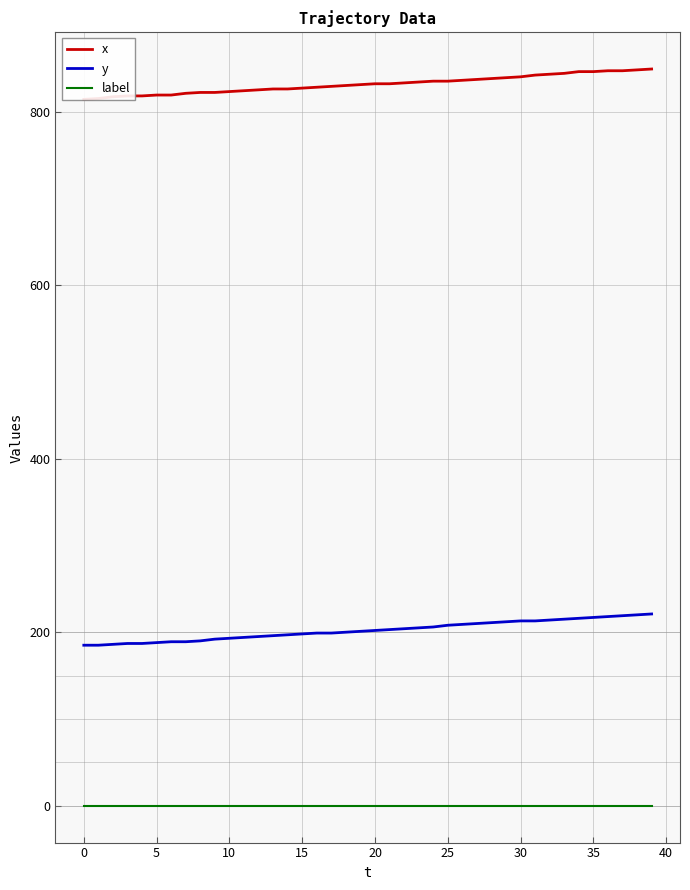

True or false: y and x intersect in this chart.

False